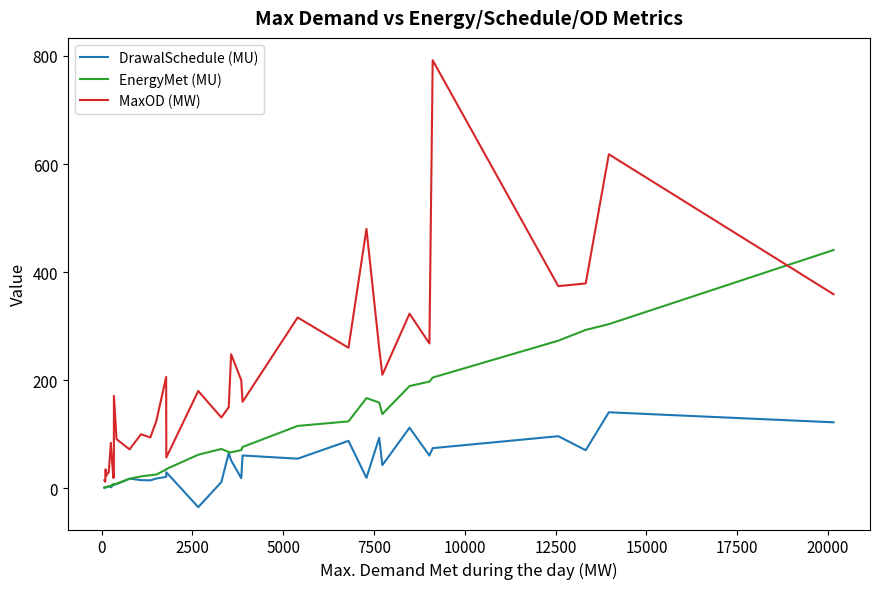

What is the sum of all EnergyMet (MU) values?

3231.4